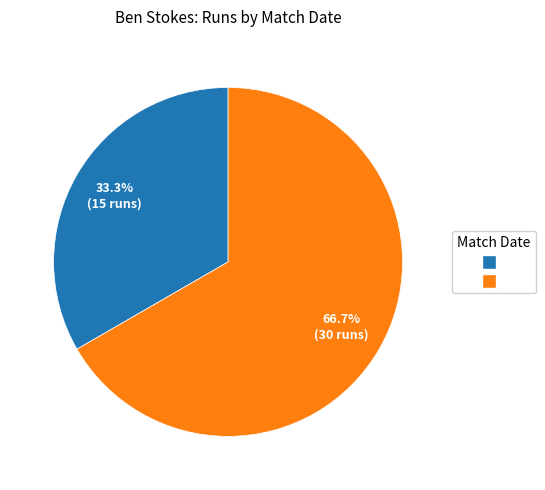

How many segments does this pie chart have?

2